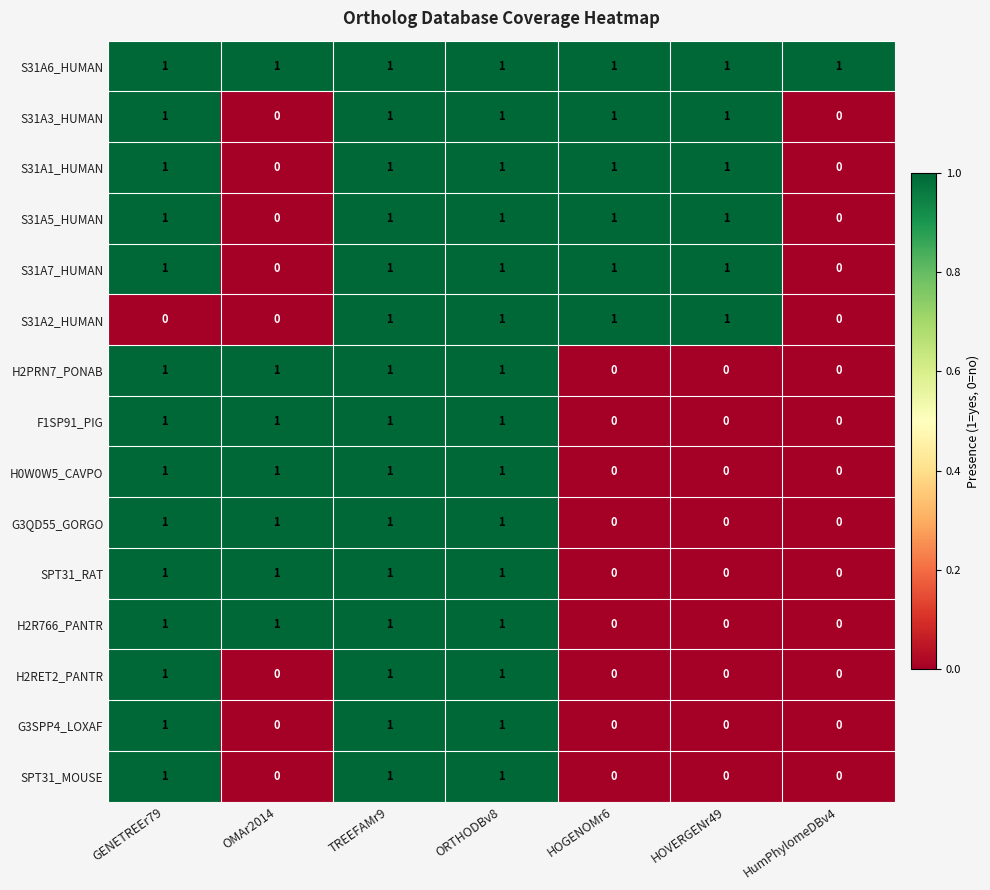

Between GENETREEr79 and ORTHODBv8, which series saw the biggest shift?

S31A2_HUMAN